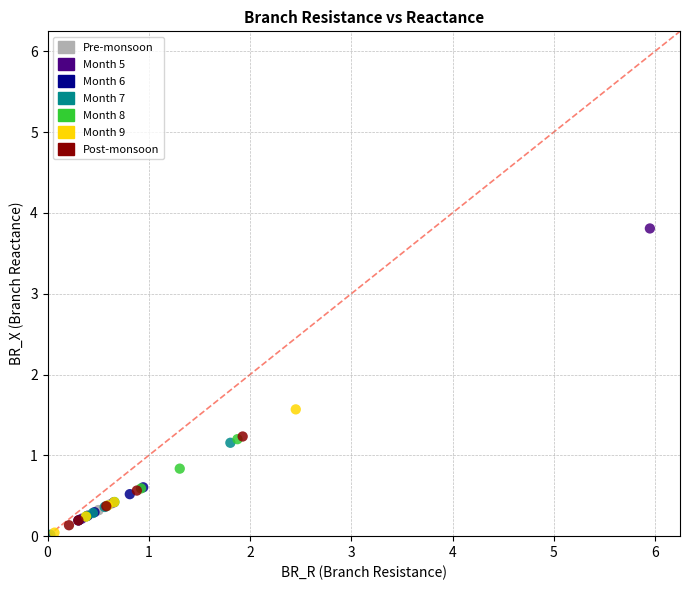

Which series reaches the maximum Y coordinate?

Month 5